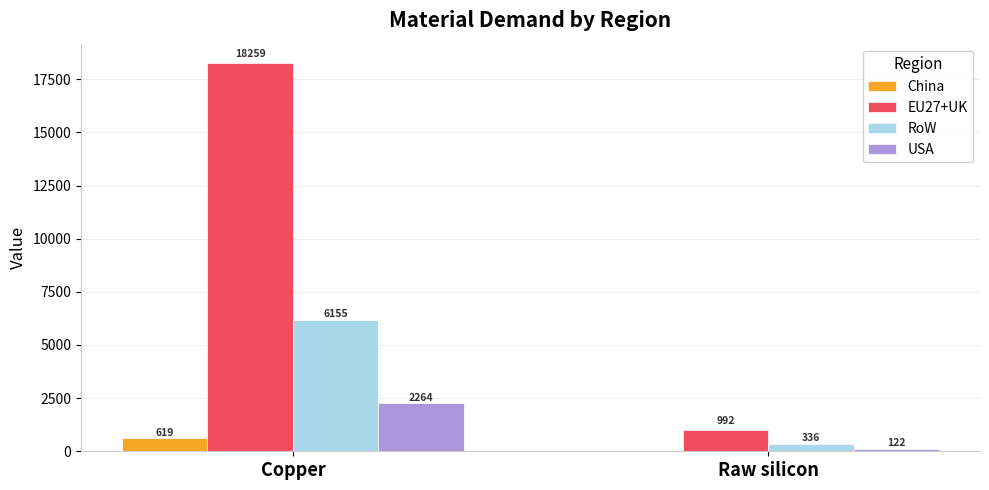

Is it true that EU27+UK equals 18259.4 at Copper?

True